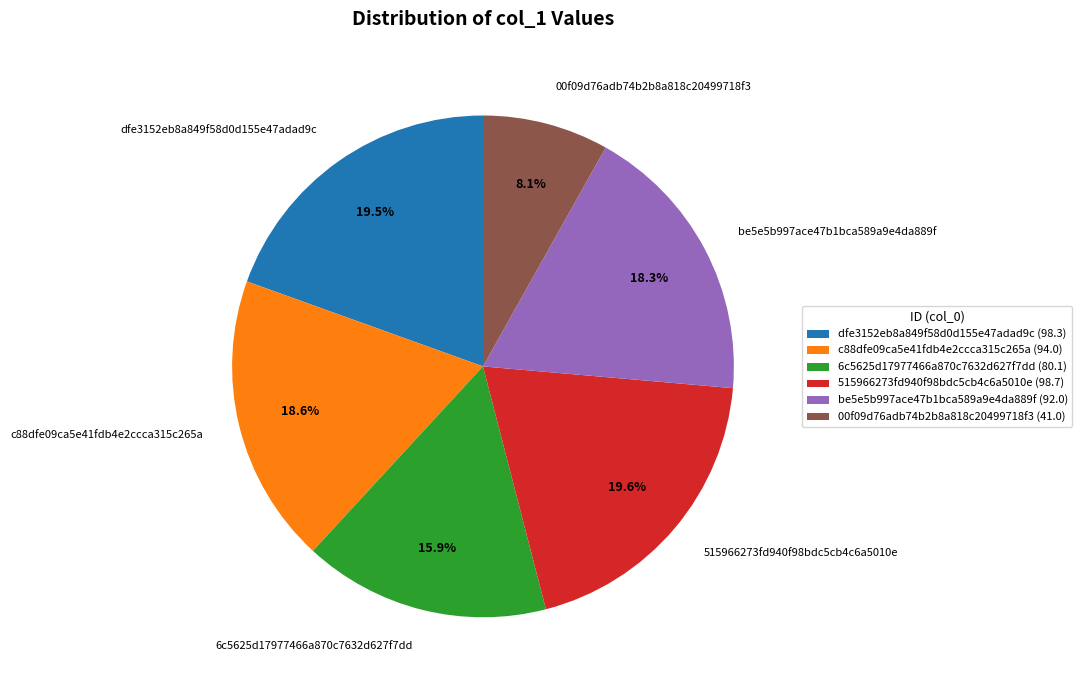

Is there any slice that represents more than half of the pie?

No